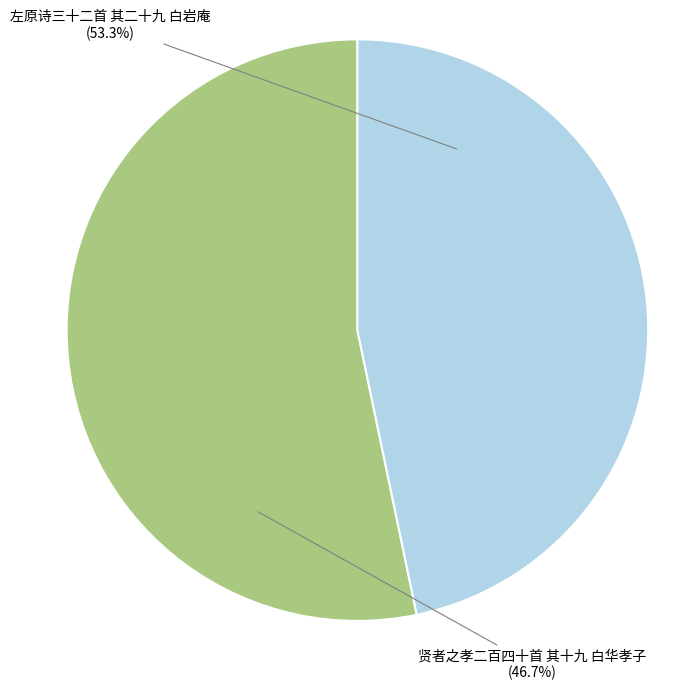

Is there any slice that represents more than half of the pie?

Yes